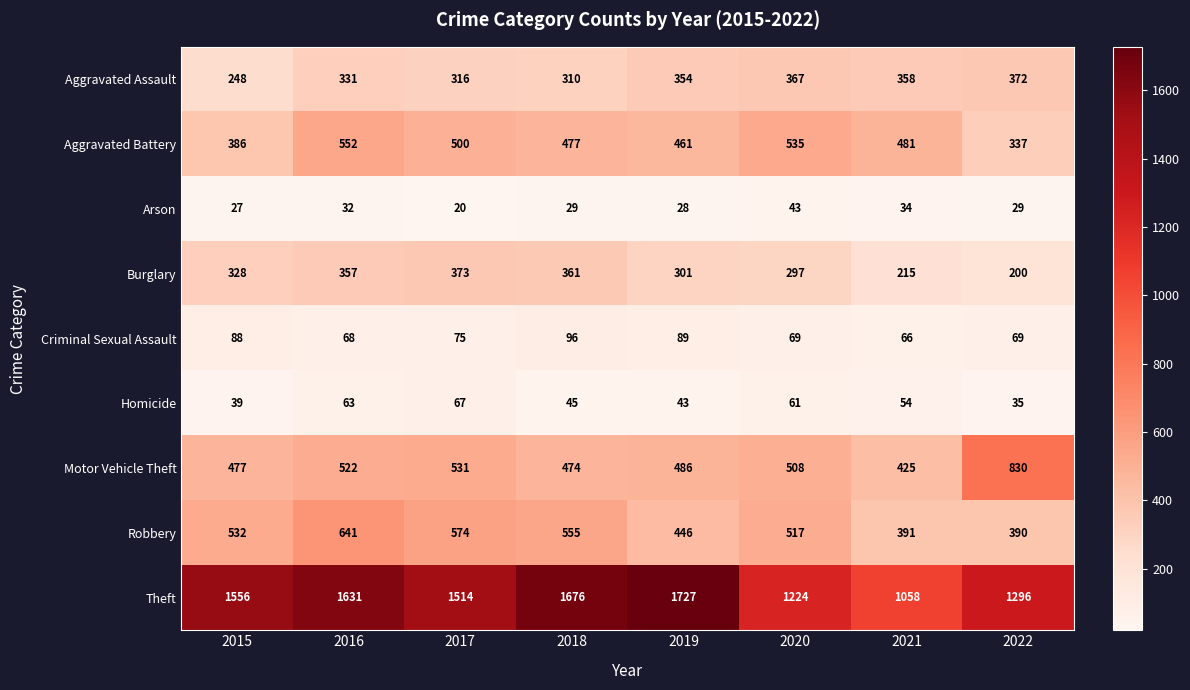

Is it true that Aggravated Assault equals 367 at 2020?

True